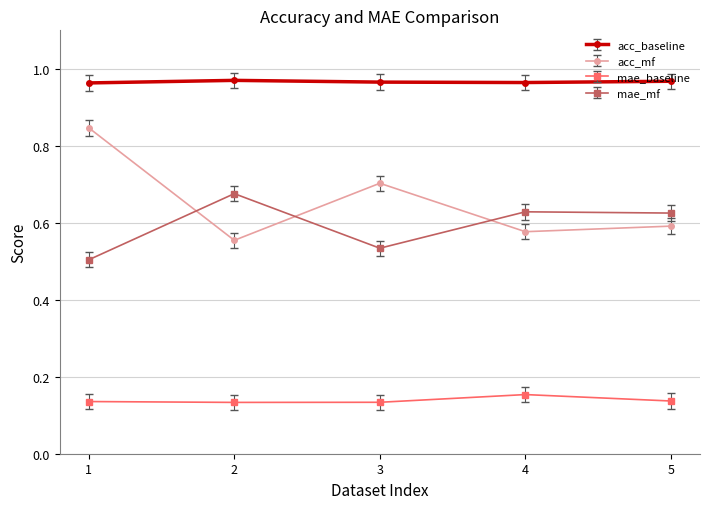

Which series has the widest spread of values?

acc_mf